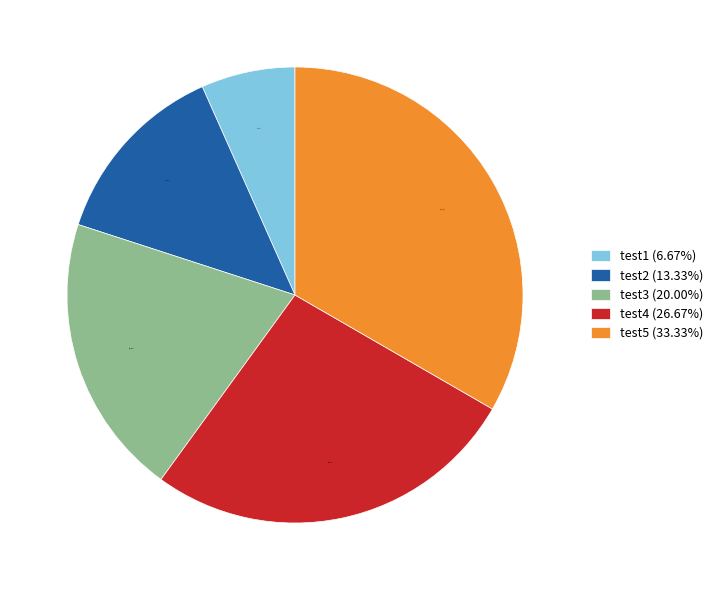

What percentage is the test2 slice, to the nearest percent?

13%